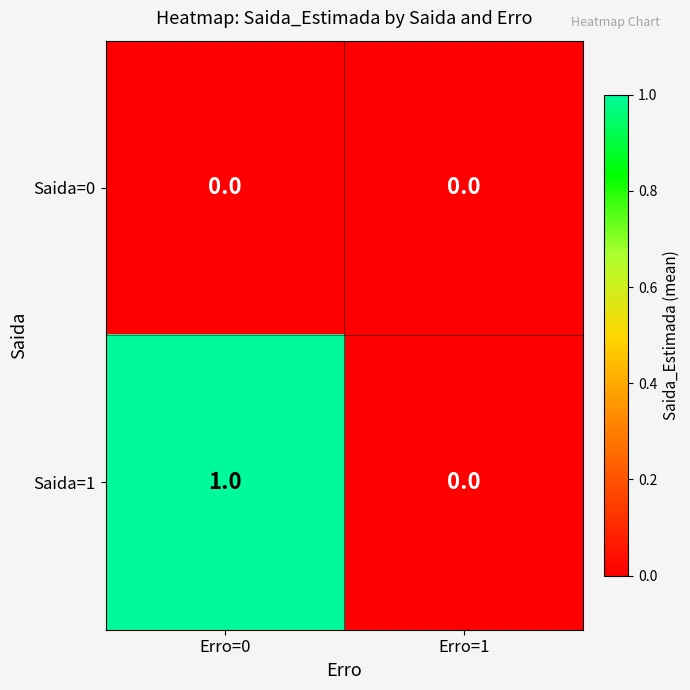

Between Erro=0 and Erro=1, which series saw the biggest shift?

Saida=1